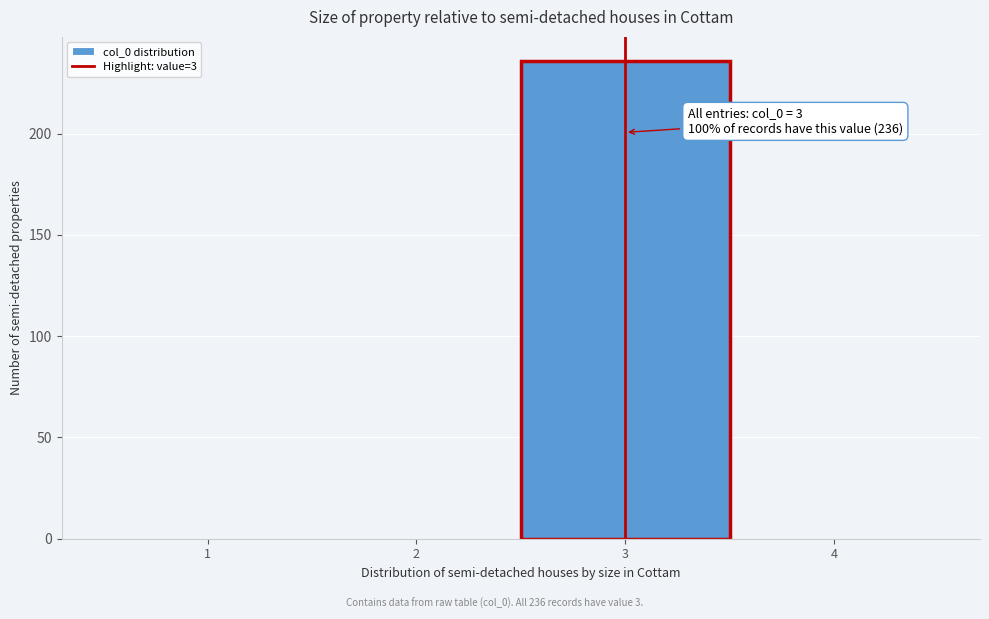

Reading left to right, transcribe all the data shown in this chart.

1=0	2=0	3=236	4=0